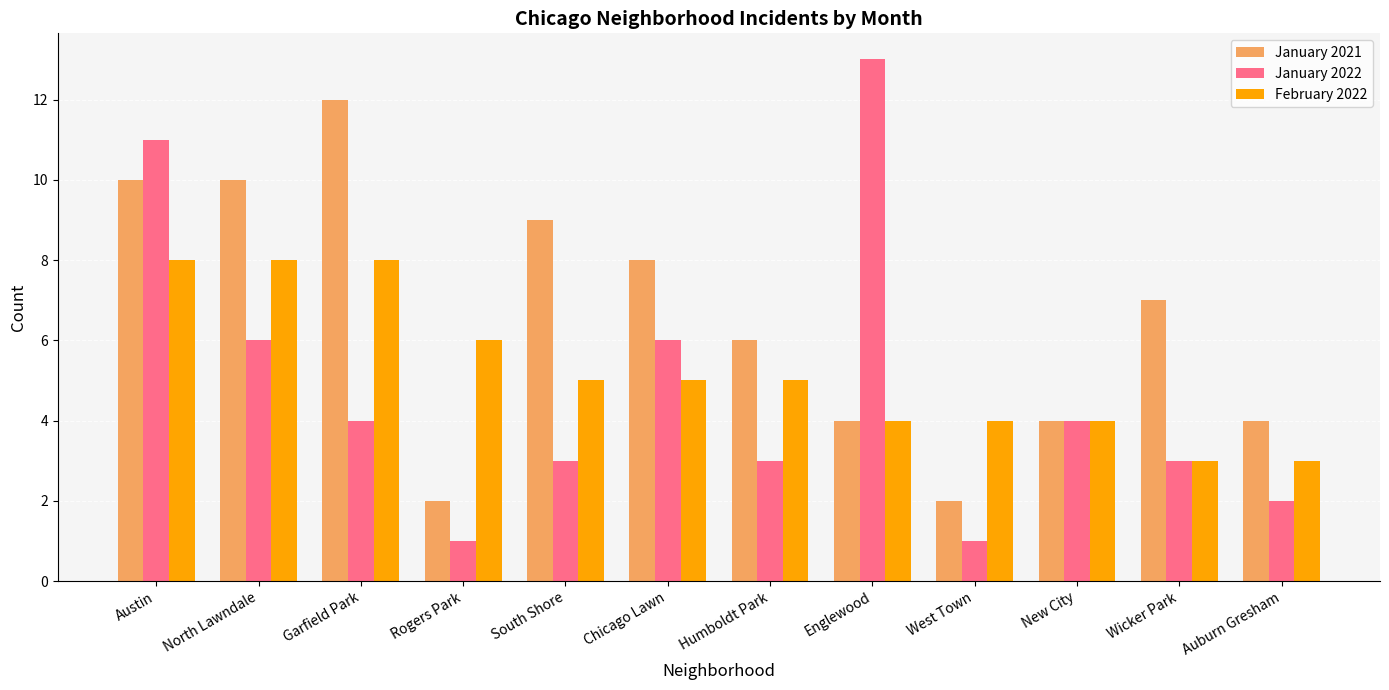

How many bars are there in each group?

3